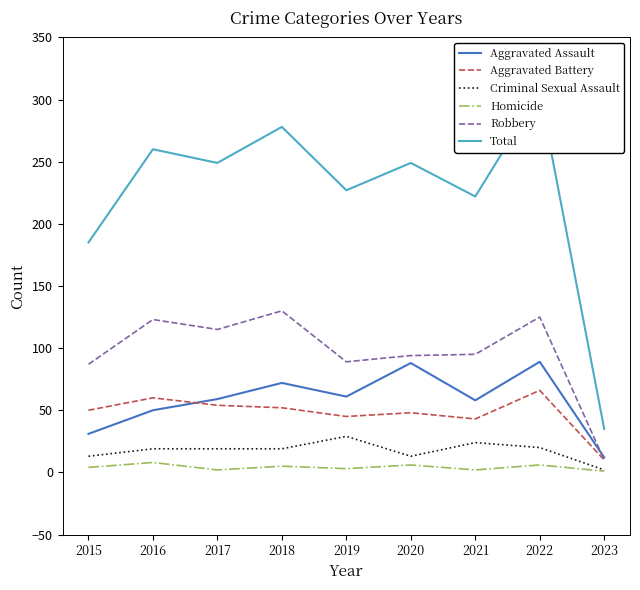

True or false: Aggravated Battery and Aggravated Assault intersect in this chart.

True